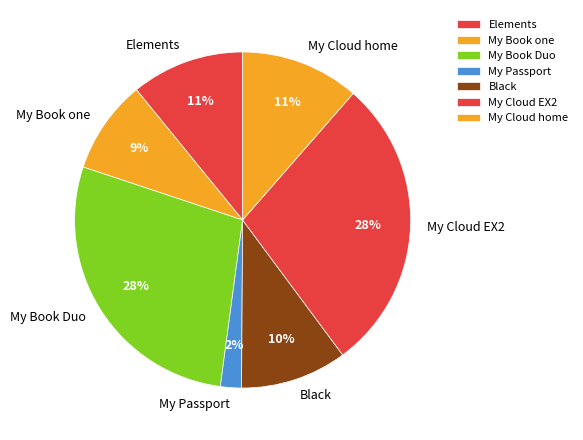

Is there a majority slice in this chart?

No